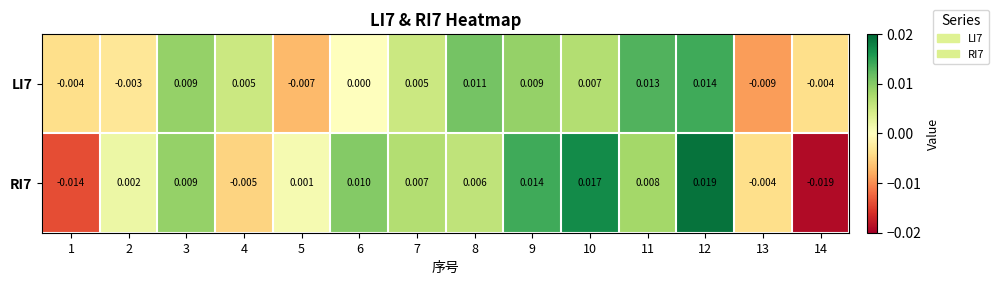

Is the value of RI7 at 6 greater than the value of LI7 at 7?

Yes